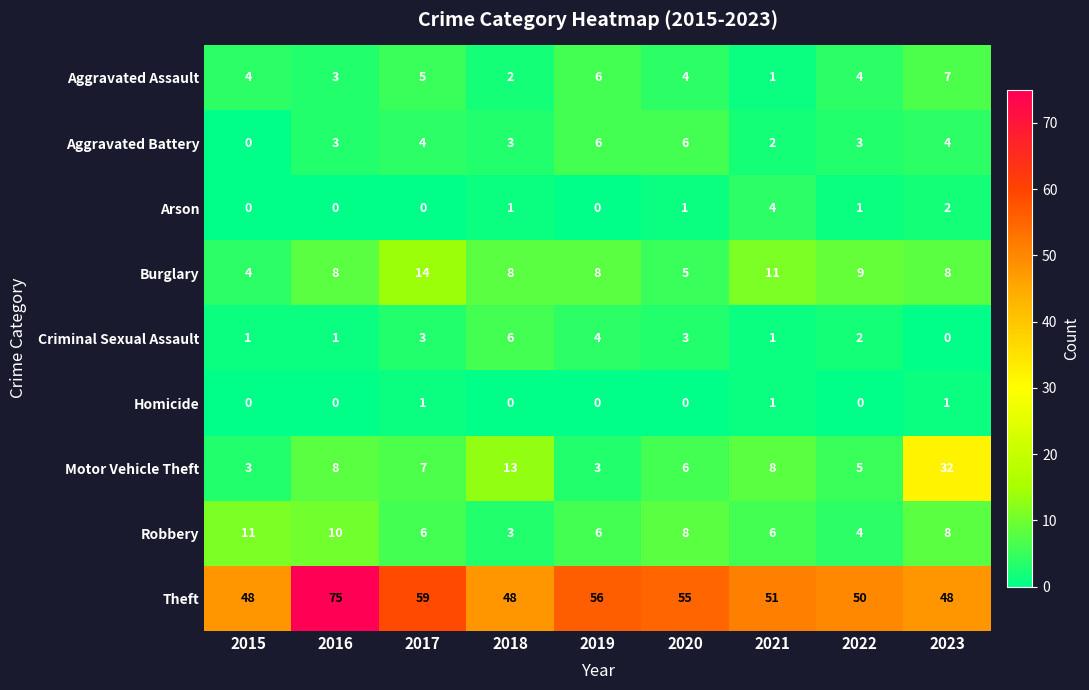

What is the difference between the Theft values at 2016 and 2018?

27